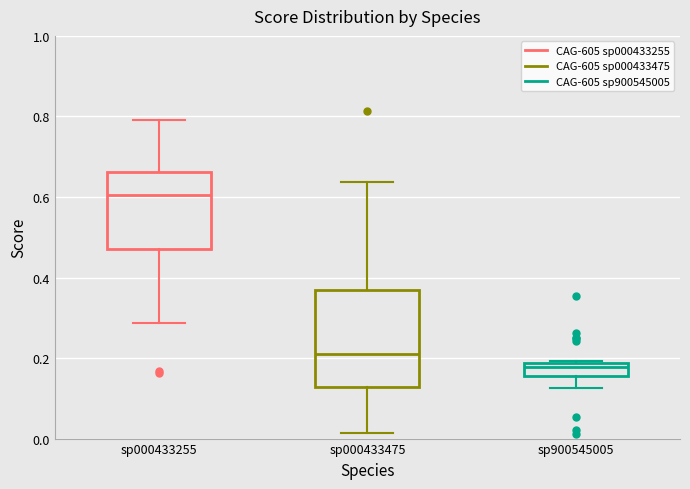

Reading left to right, transcribe this box plot: for each box, give where its median line is, the range the box spans, and where its two whiskers end, as read against the y-axis. The values are not printed on the chart, so give them approximately, as read against the axis.

sp000433255: median 0.60, box 0.48 to 0.66, whiskers 0.28 to 0.80
sp000433475: median 0.20, box 0.12 to 0.36, whiskers 0.02 to 0.64
sp900545005: median 0.18 (just below the box's upper edge), box 0.16 to 0.18, whiskers 0.12 to 0.20